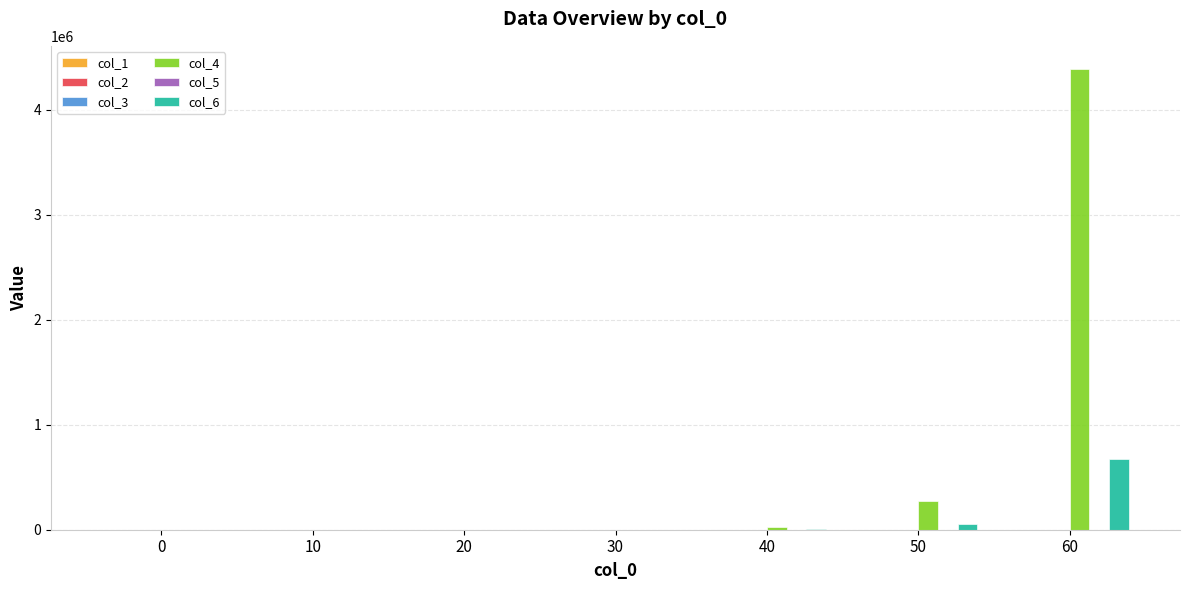

Which series has the largest total across all categories?

col_4